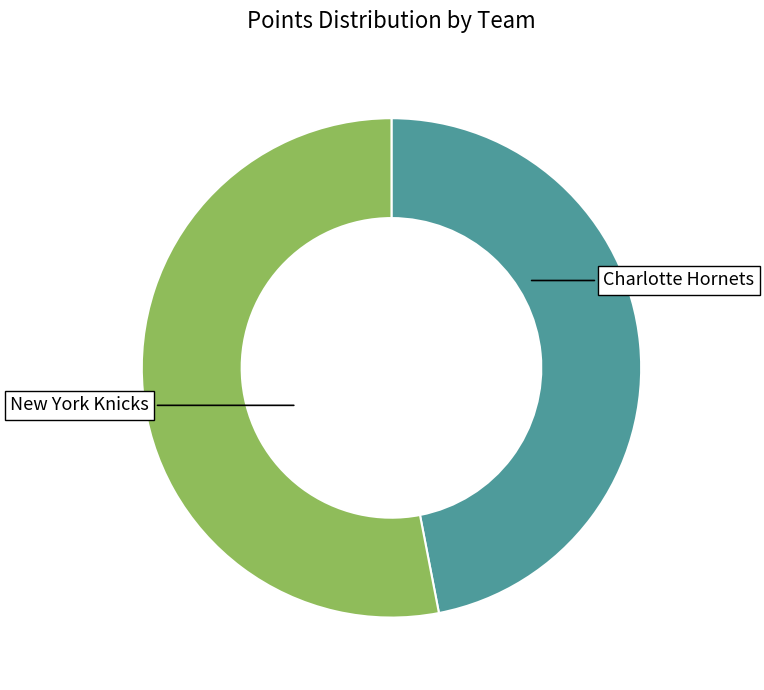

Is there a majority slice in this chart?

Yes